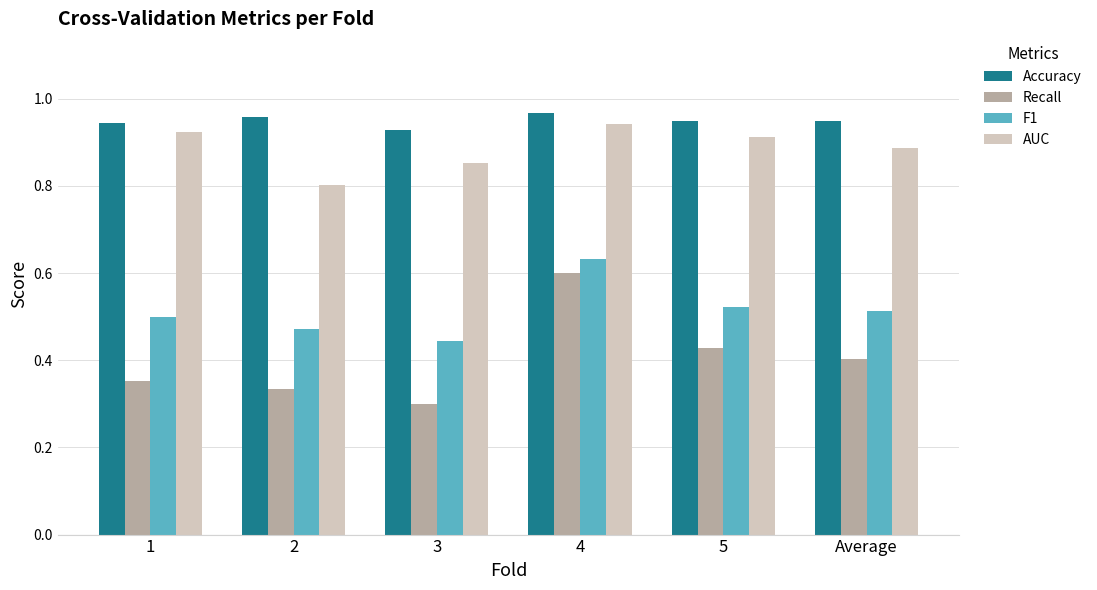

At which category is the sum across all series the highest?

4